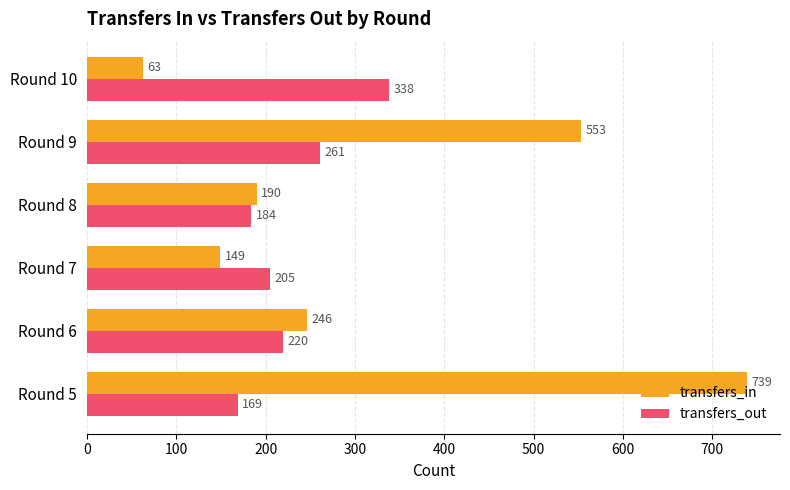

How many values in the transfers_out series are below 220?

3